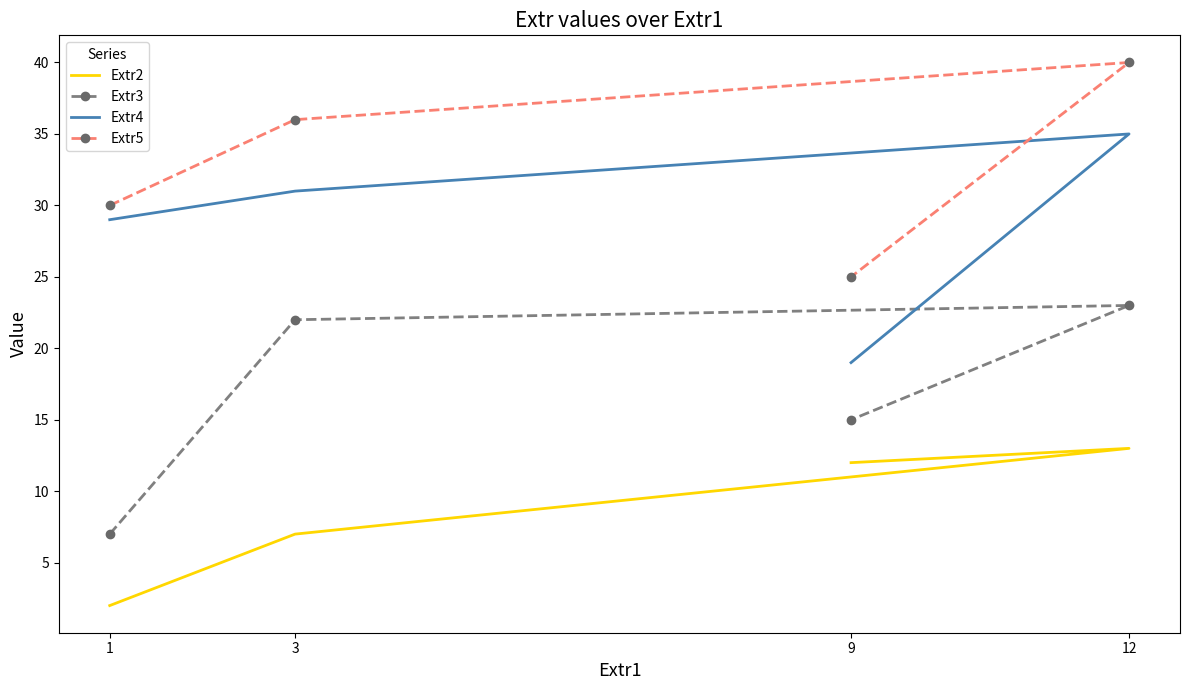

Reading right to left, list all the values displayed in this chart.

Extr2: 9=12	12=13	3=7	1=2
Extr3: 9=15	12=23	3=22	1=7
Extr4: 9=19	12=35	3=31	1=29
Extr5: 9=25	12=40	3=36	1=30